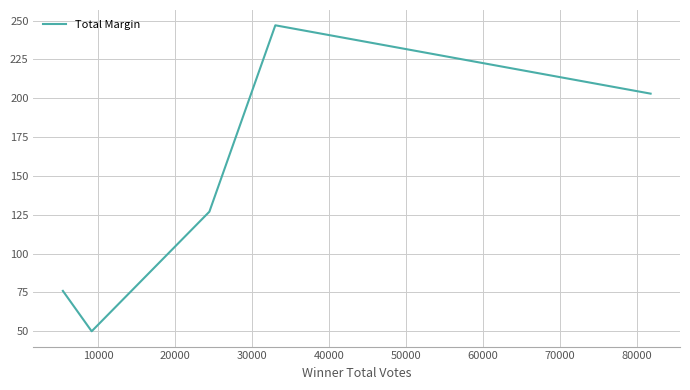

What is the minimum value shown in the chart?

50